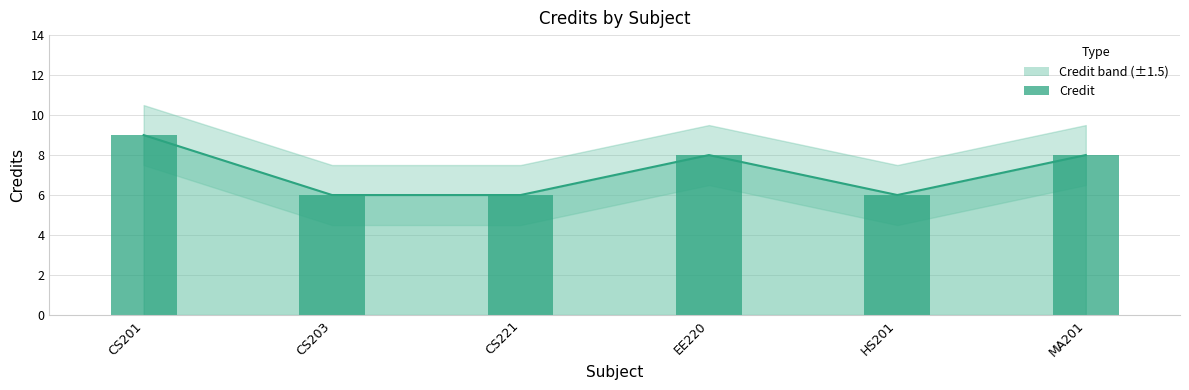

What is the sum of the values at CS203 and HS201?

12